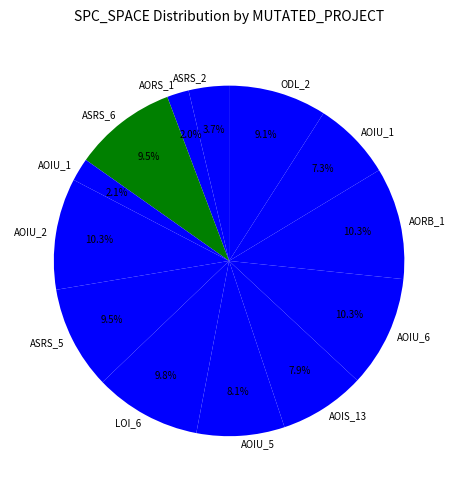

How many slices are in this pie chart?

13